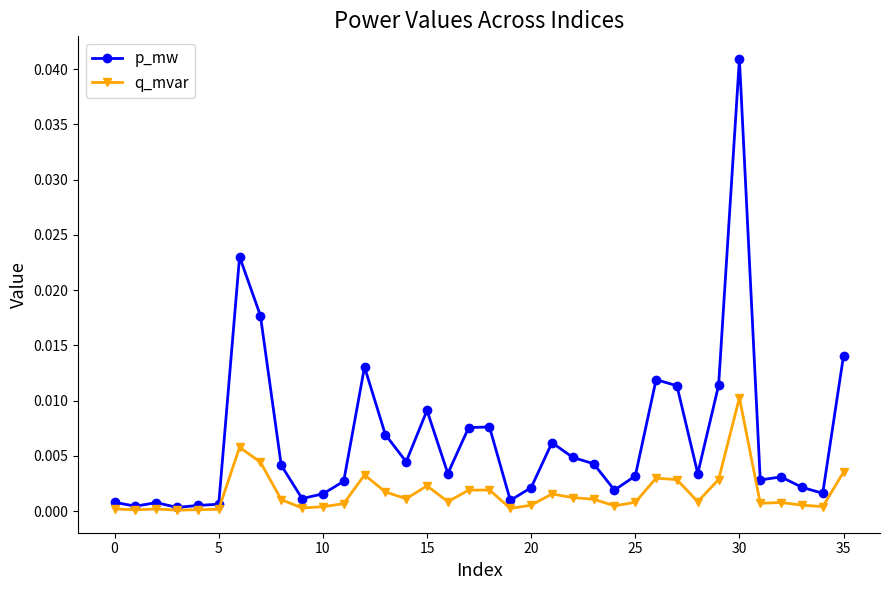

True or false: q_mvar has more than 0 interior local peaks.

True